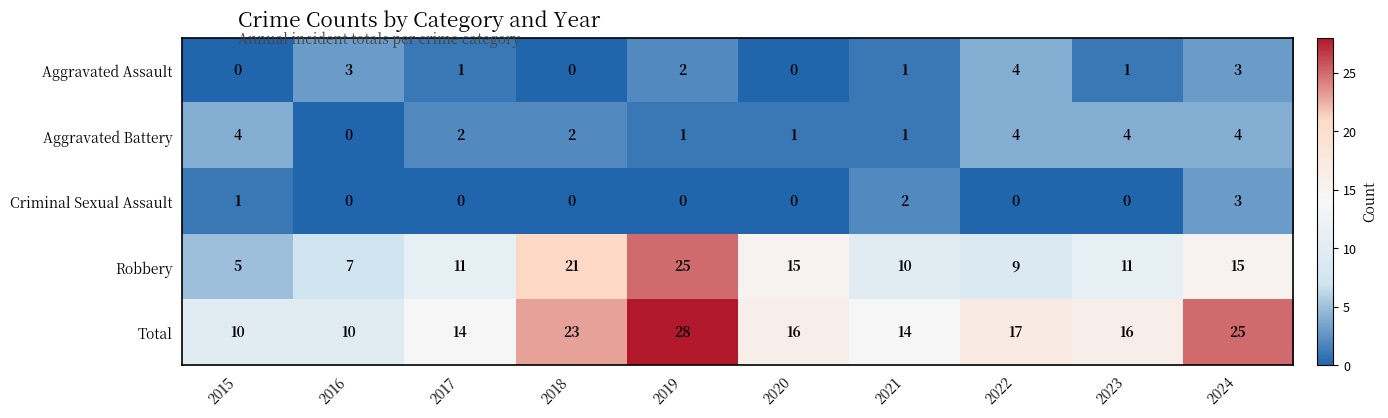

Is the value of Total at 2023 greater than the value of Criminal Sexual Assault at 2023?

Yes